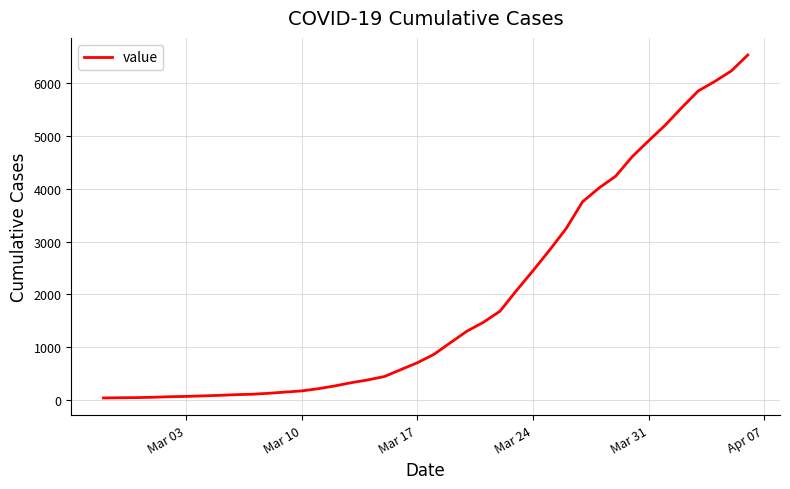

What is the average value?

1950